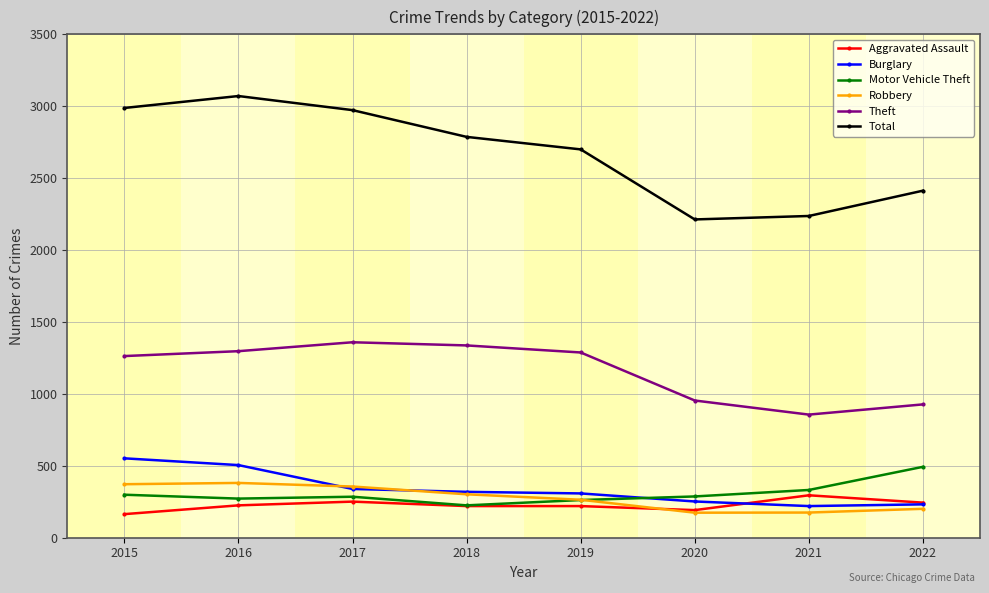

Is the value of Burglary at 2016 greater than the value of Robbery at 2020?

Yes